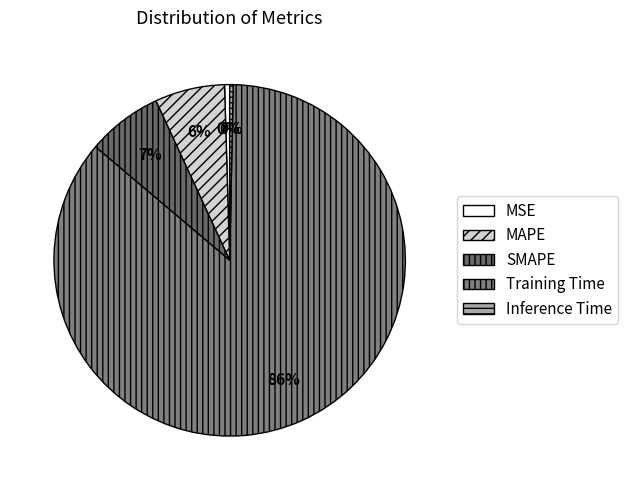

What is the majority slice?

Training Time